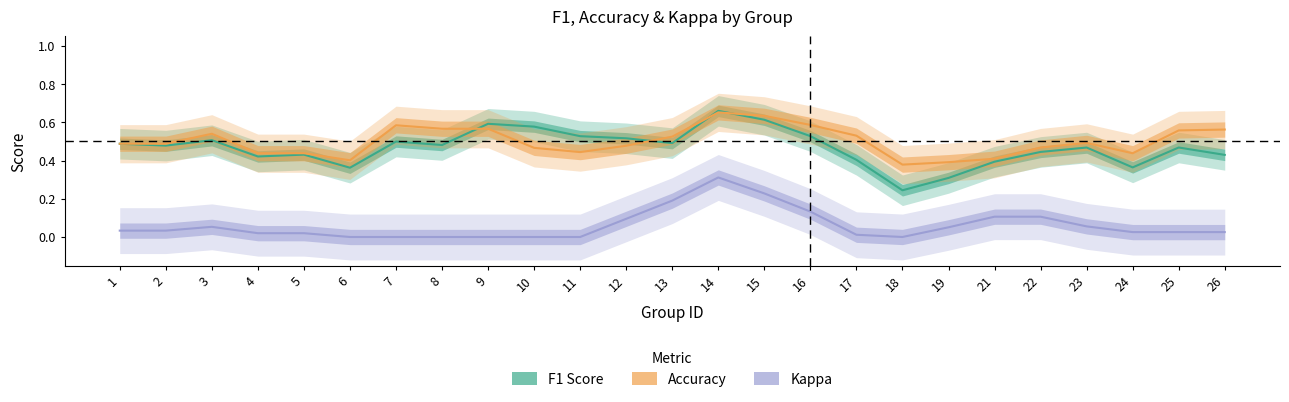

Which series has the largest total across all categories?

Accuracy